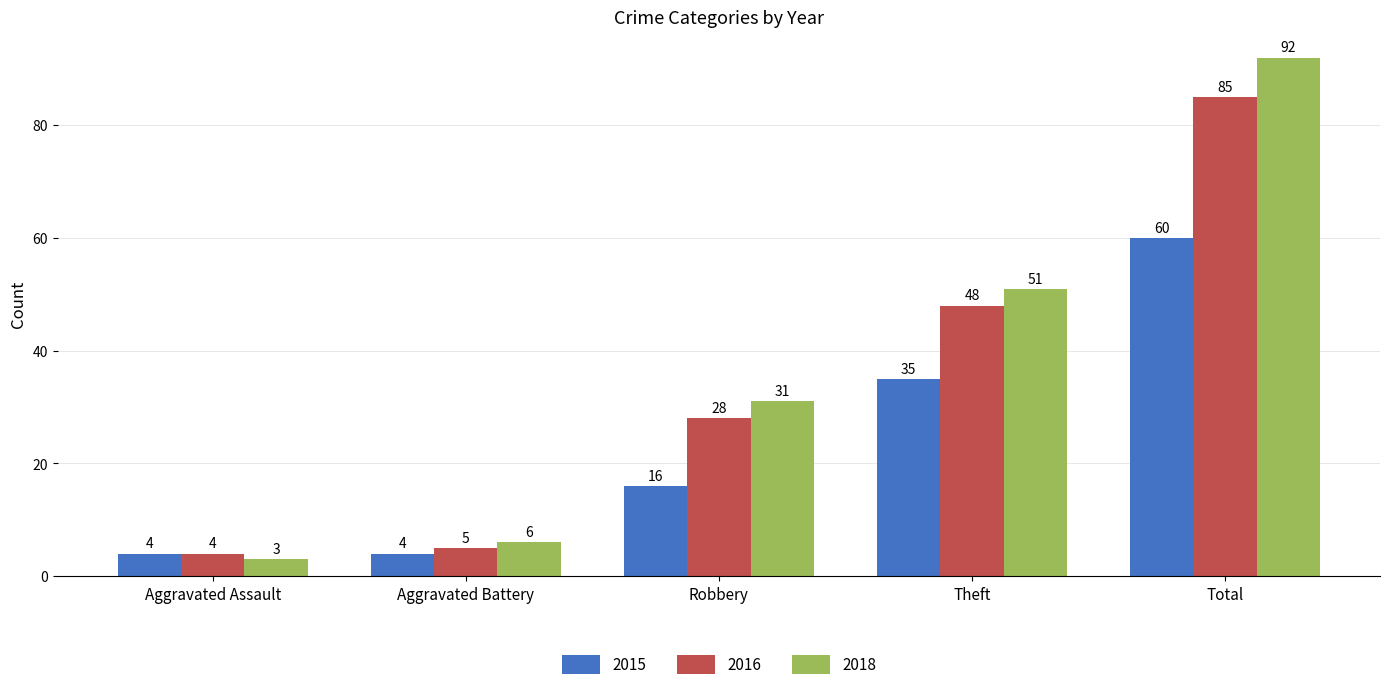

What is the difference between the maximum and minimum values in the 2015 series?

56